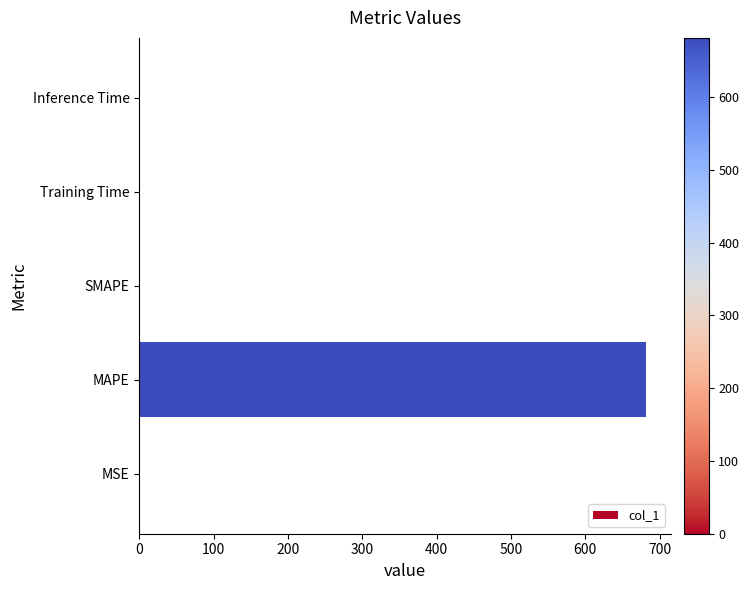

Which label corresponds to the largest value in the chart?

MAPE